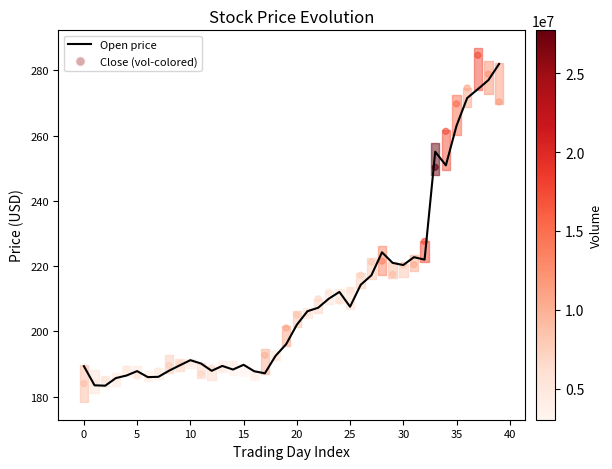

Which series reaches the minimum Y coordinate?

Open price